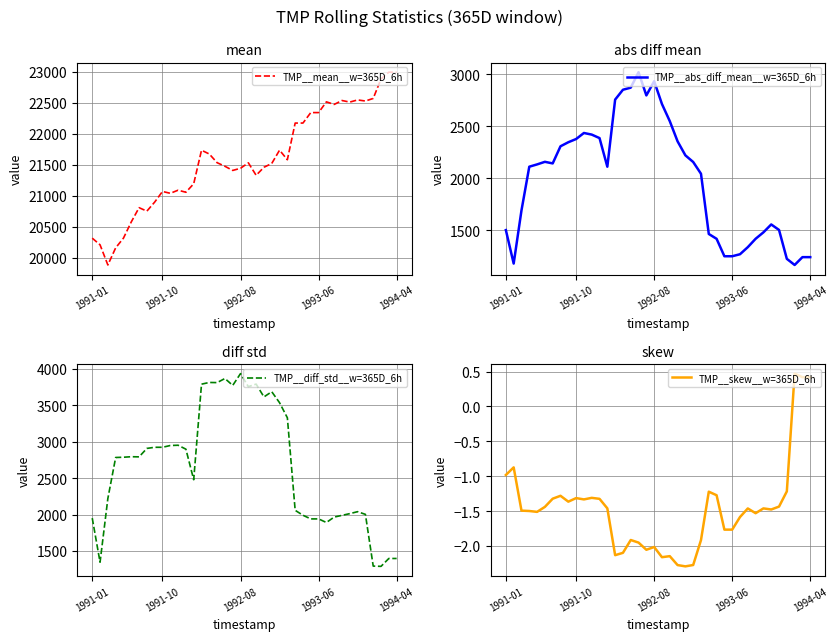

Is it true that TMP__skew__w=365D_6h equals -1.4 at 21?

False